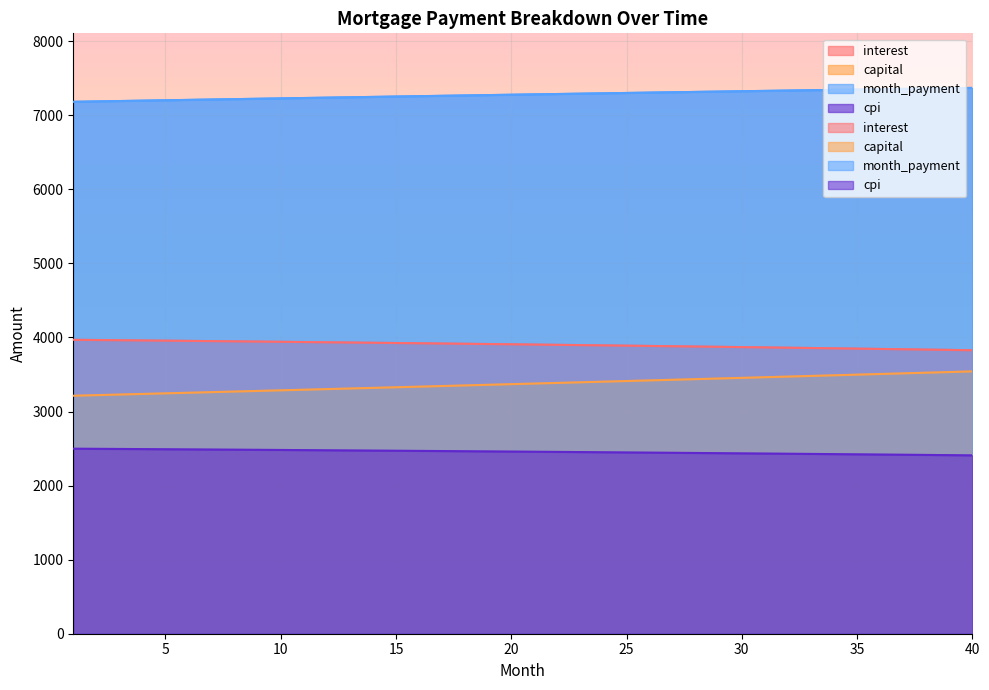

What is the difference between the month_payment values at 6 and 36?

144.2